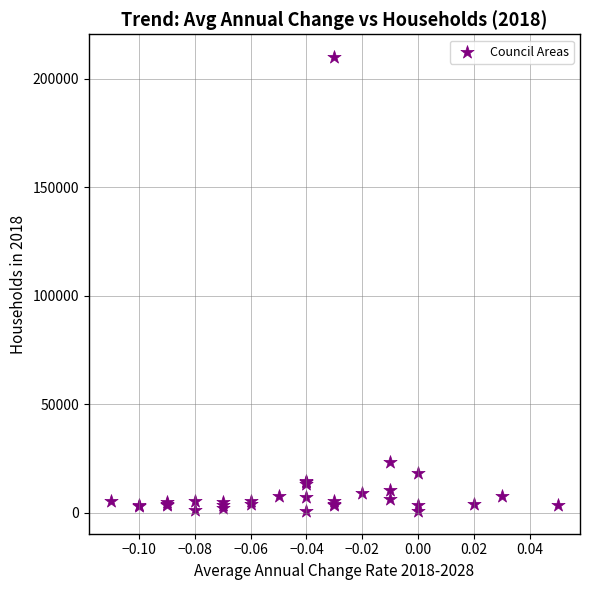

What Y value in the scatter plot is closest to 105490?

23411